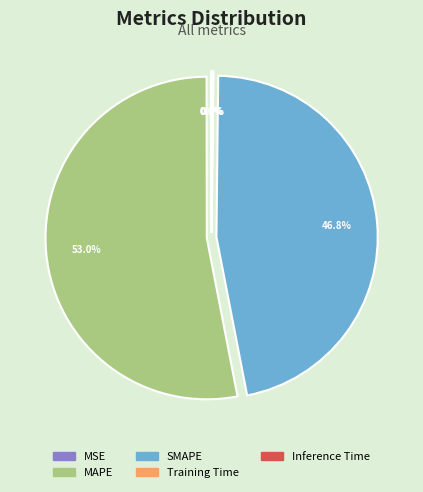

Which category has the biggest portion of the pie?

MAPE